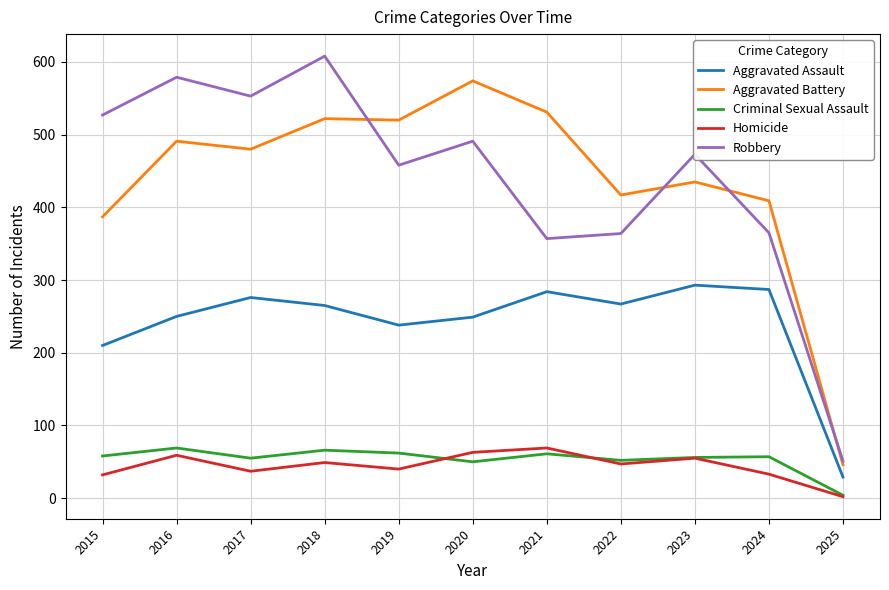

True or false: Aggravated Assault and Aggravated Battery intersect in this chart.

False